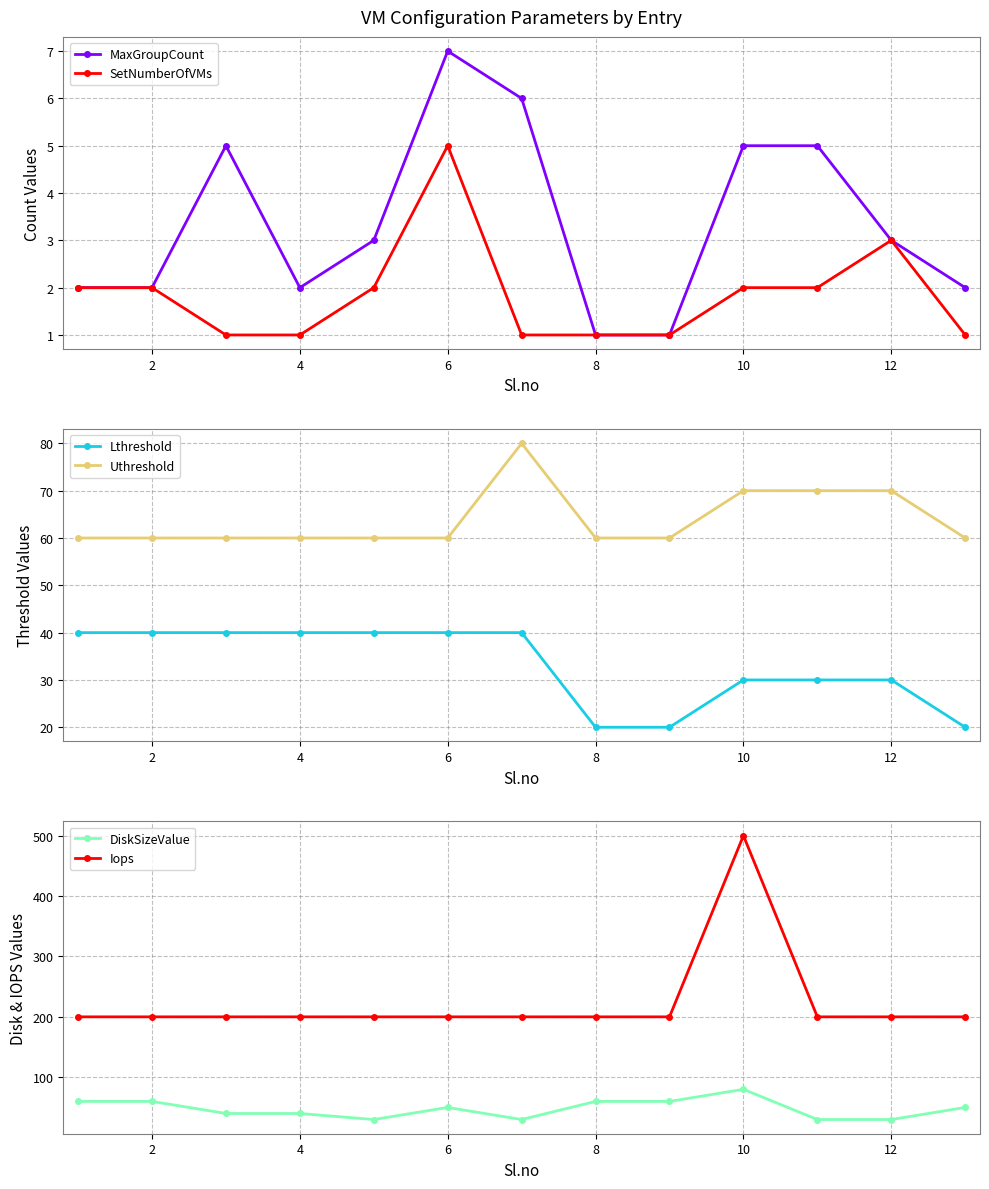

What value does the Iops series have at 10, to the nearest 50?

500